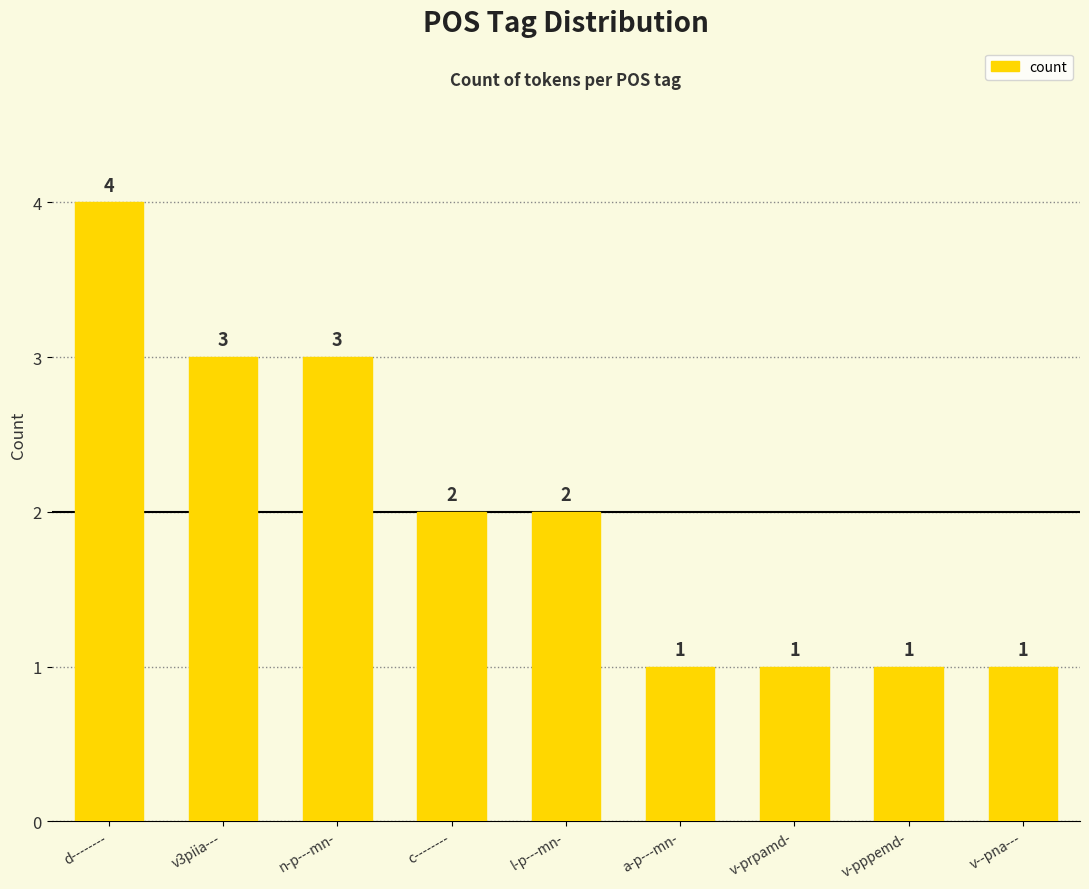

How many data points does each series have?

9